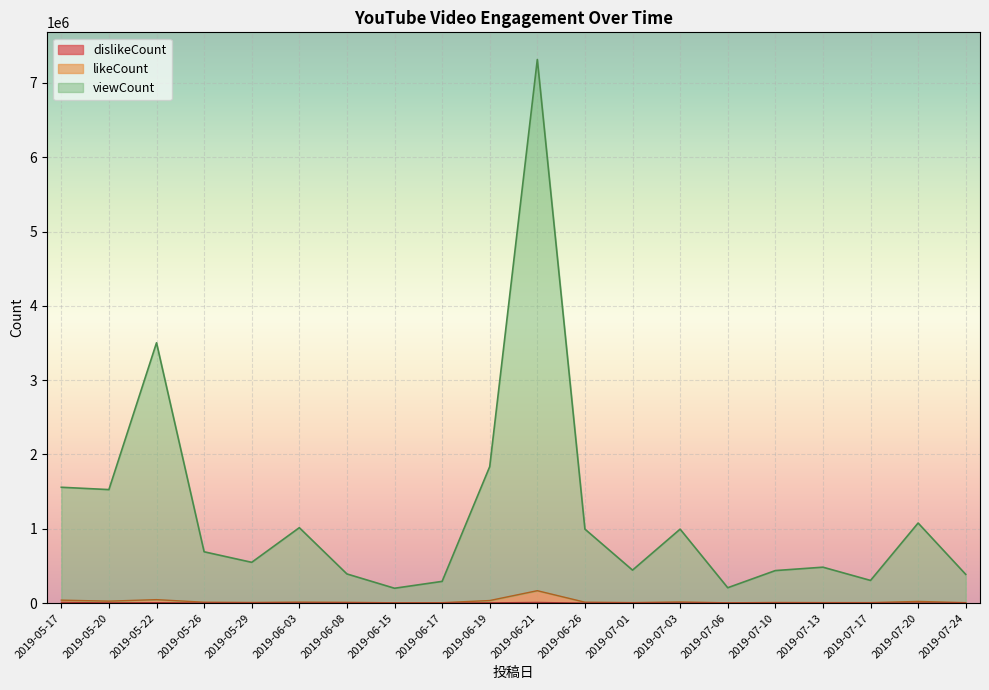

What is the lowest value of the likeCount series?

3736